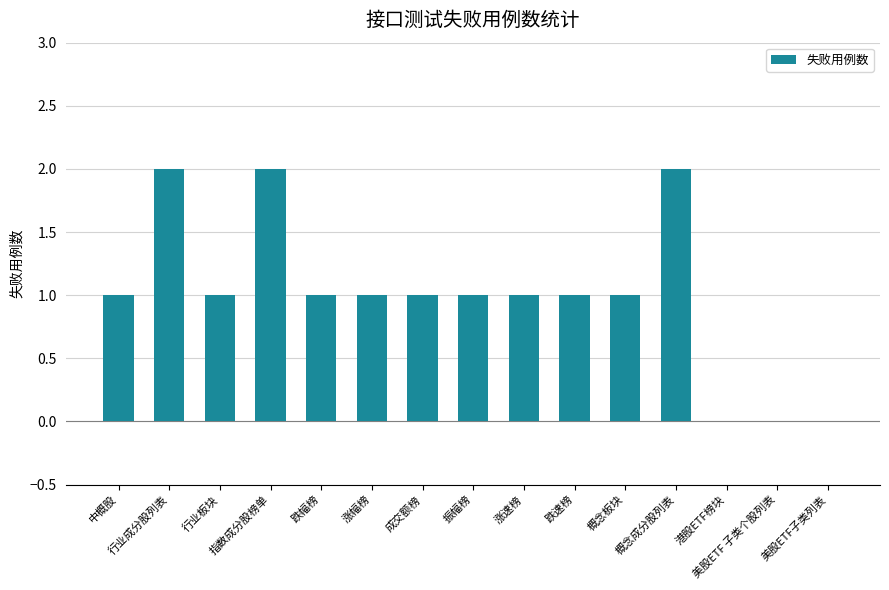

What is the sum of all values?

15